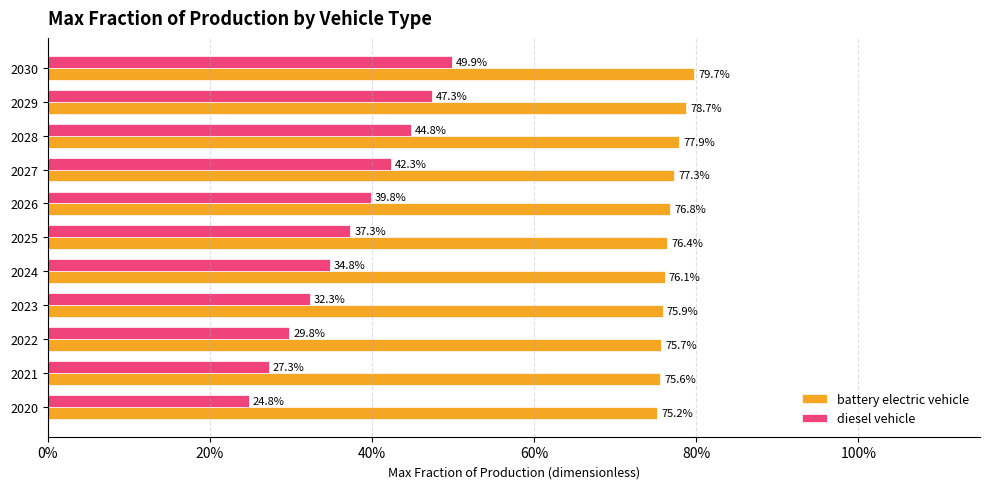

At how many categories does at least one series exceed 0?

11